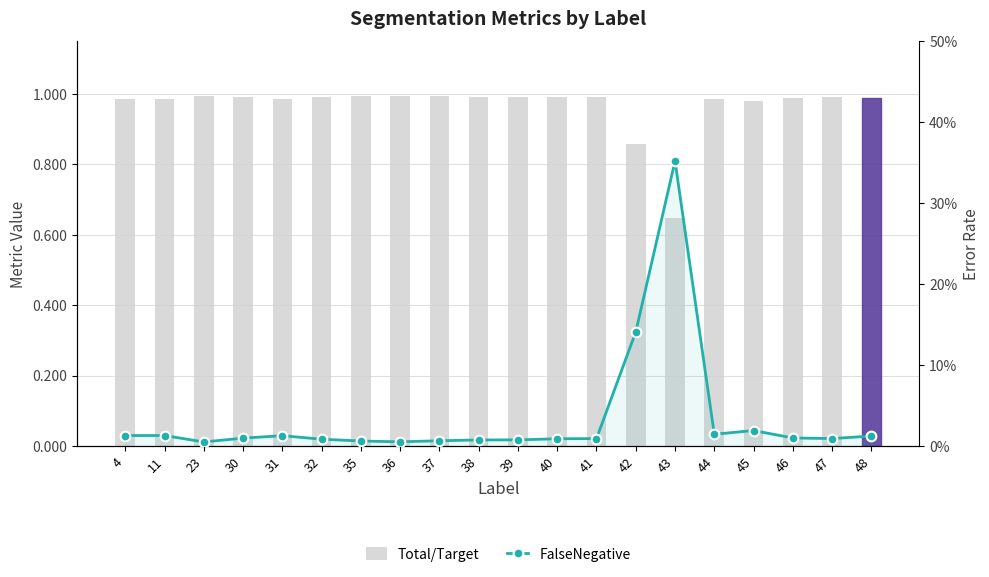

What are all the series names shown in the legend?

Total/Target, FalseNegative